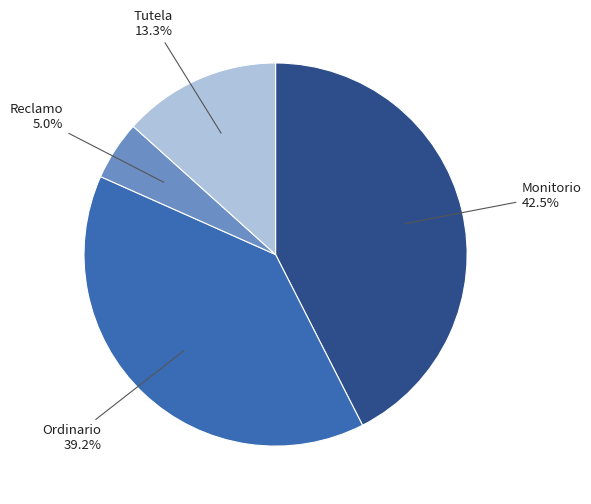

Approximately how many times larger is the value at Tutela compared to Monitorio?

0.3